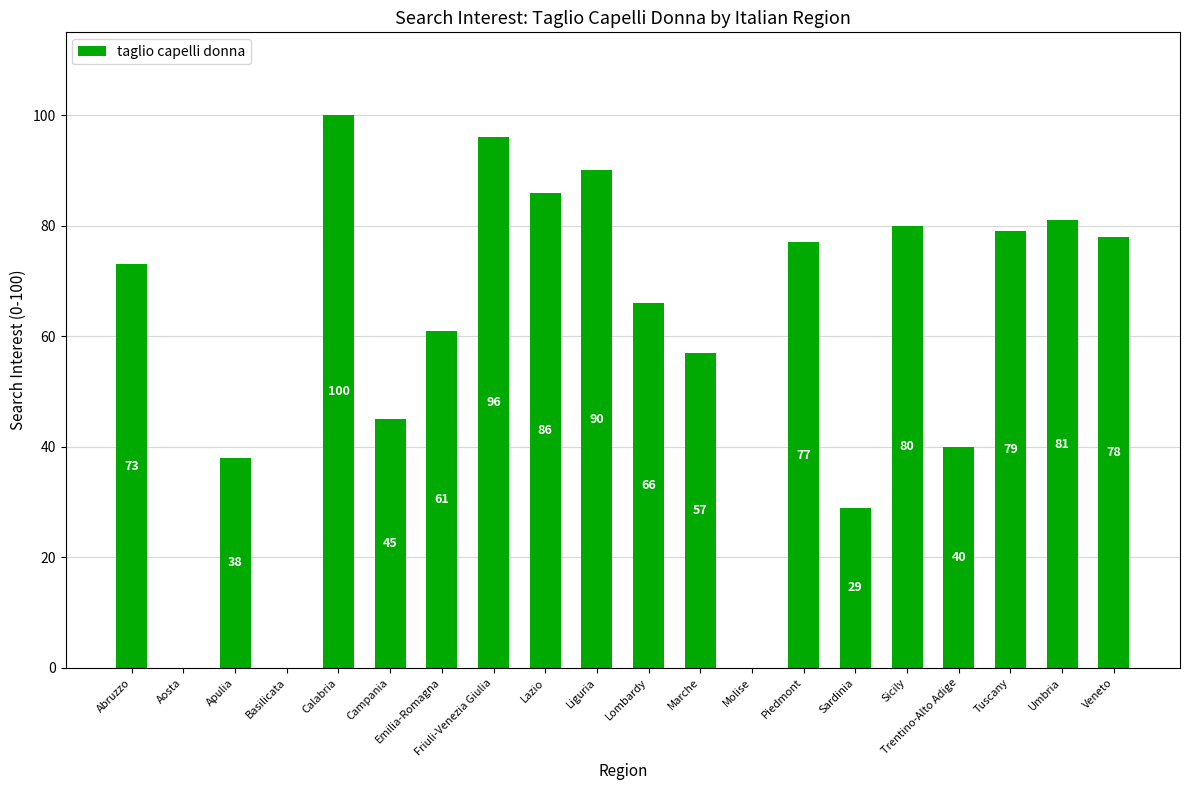

Read the value at Campania.

45